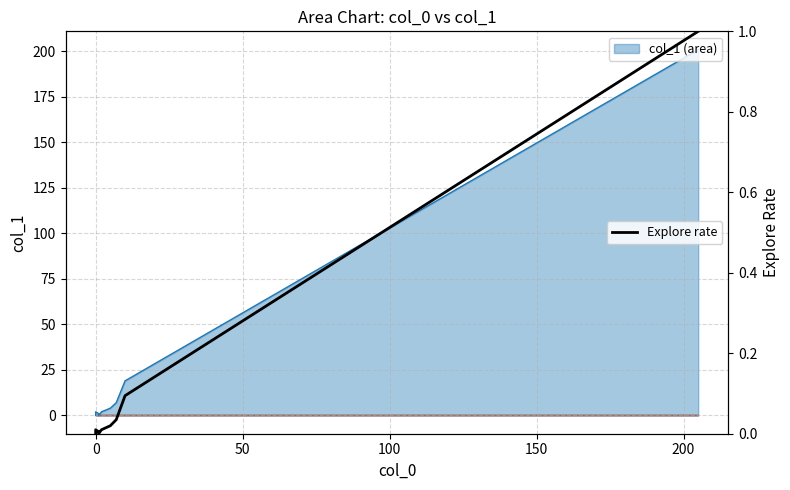

Which series has the largest total across all categories?

col_1 line